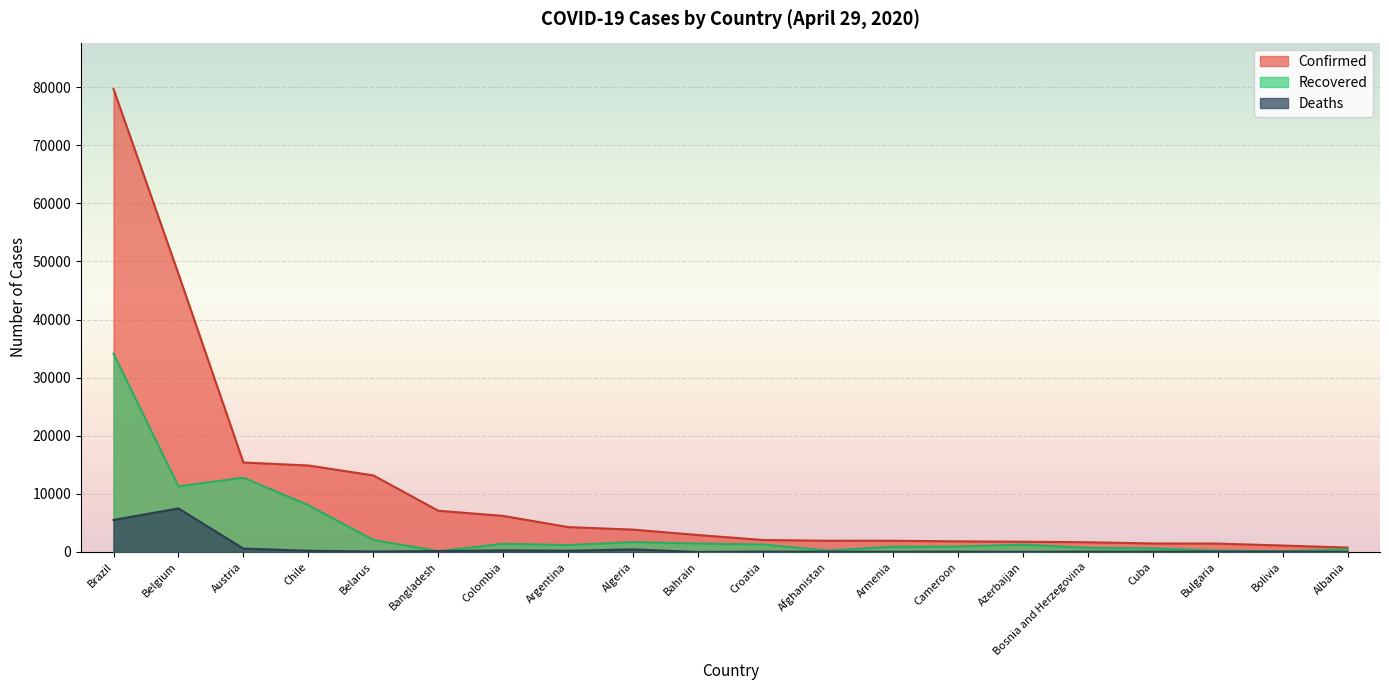

At which label is Confirmed closest to 40225?

Belgium